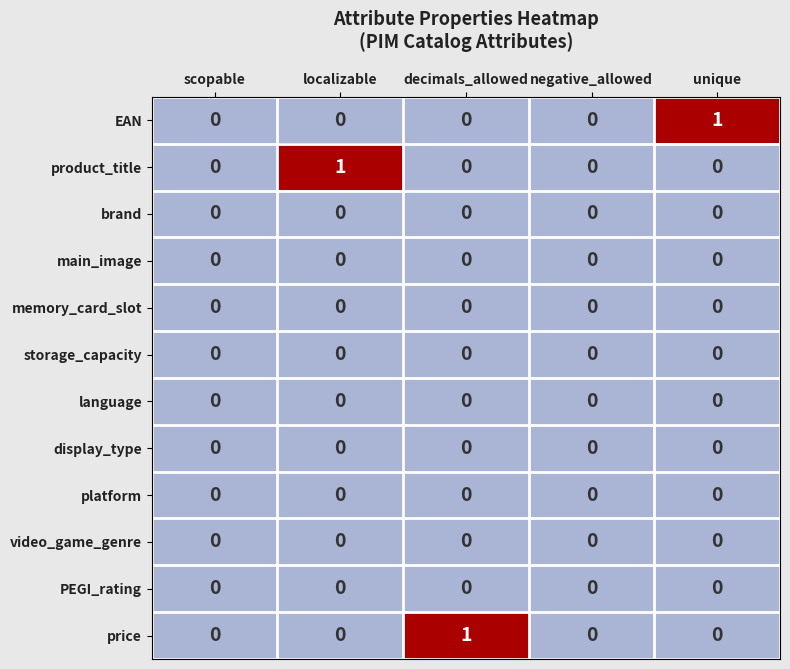

Count the number of categories in the chart.

5